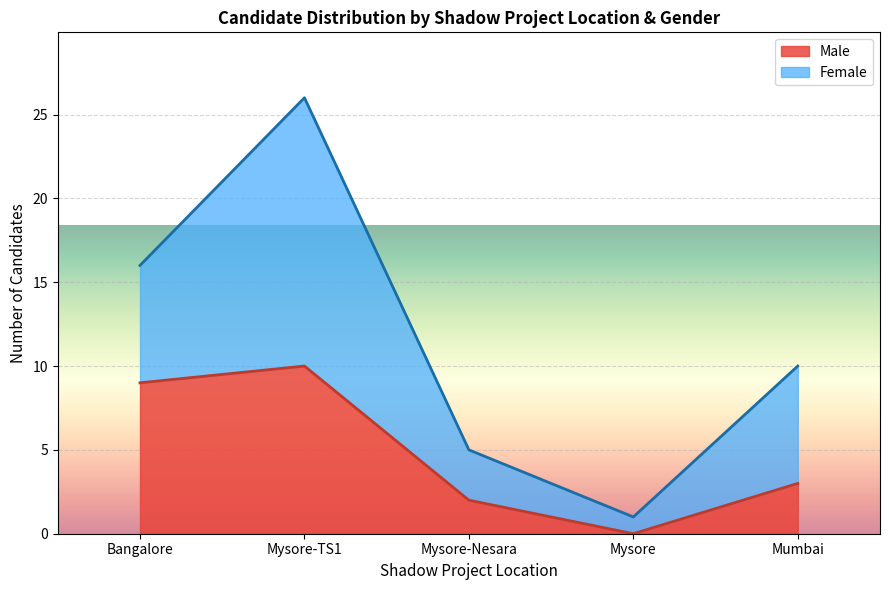

At which label does Male reach its minimum?

Mysore